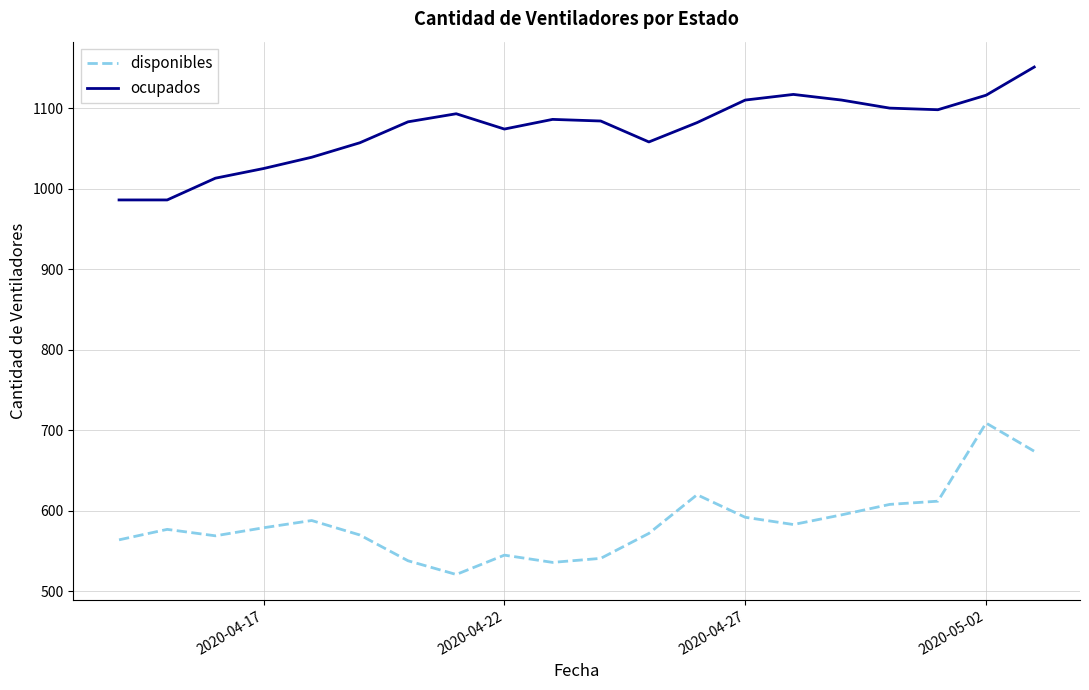

What is the average value of the ocupados series?

1073